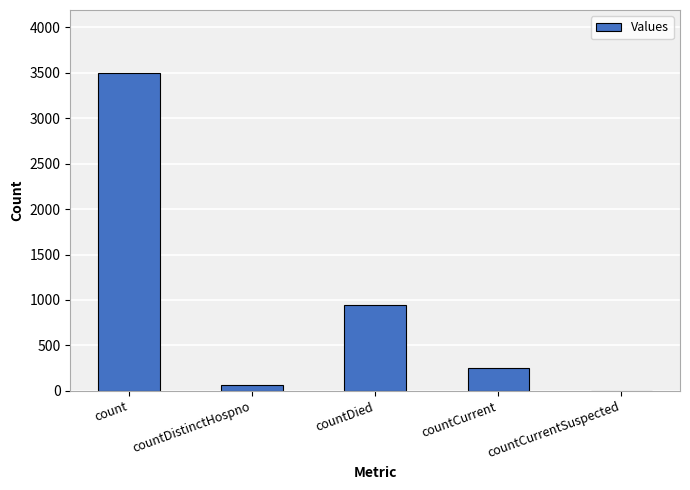

True or false: the data shows 5889 at count.

False